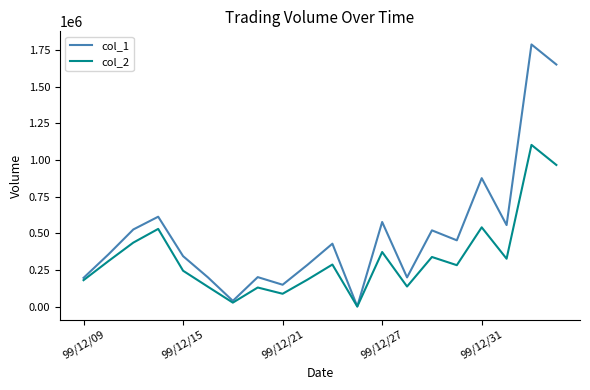

Which series has the largest range (max minus min)?

col_1